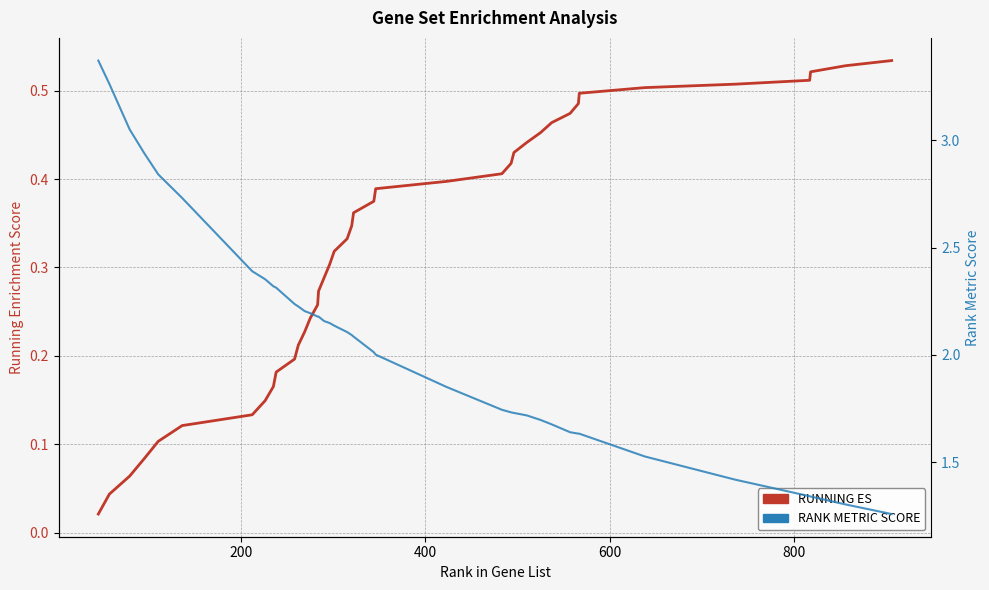

True or false: RANK METRIC SCORE and RUNNING ES intersect in this chart.

False